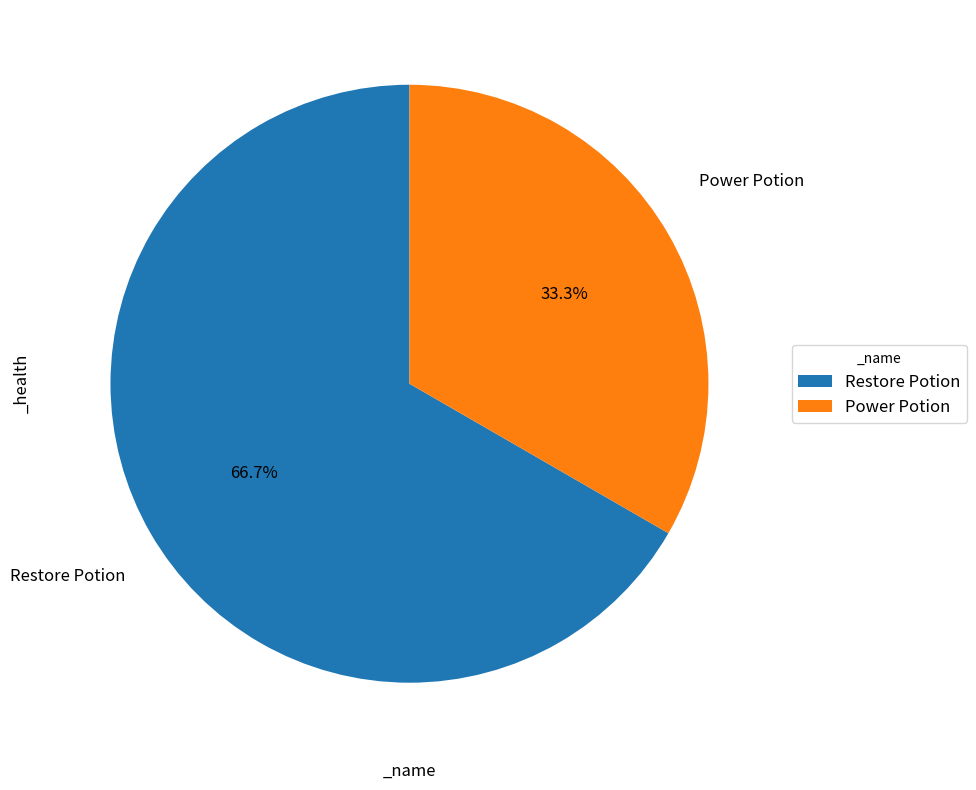

Is it true that Restore Potion is 67% of the pie?

True